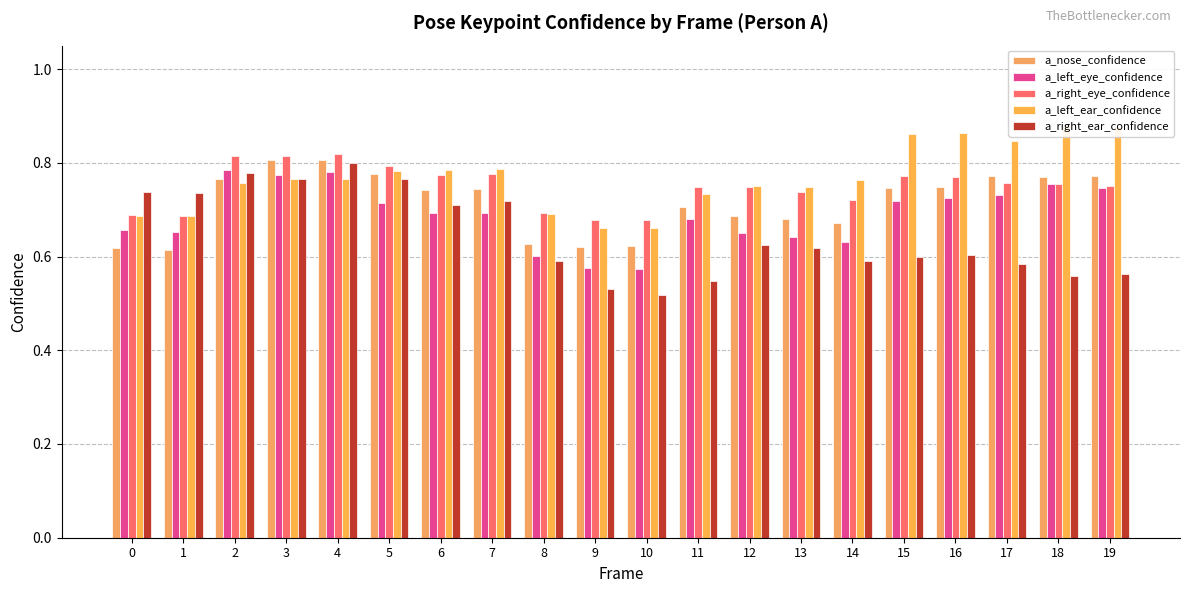

How many bars are there in total?

100